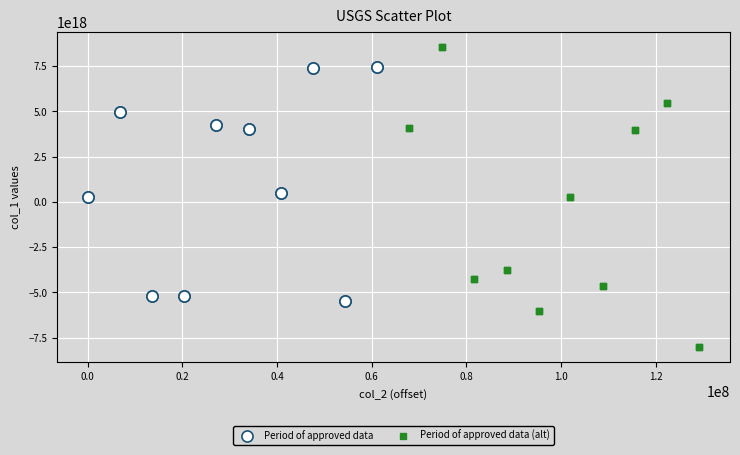

Which series reaches the maximum Y coordinate?

Period of approved data (alt)